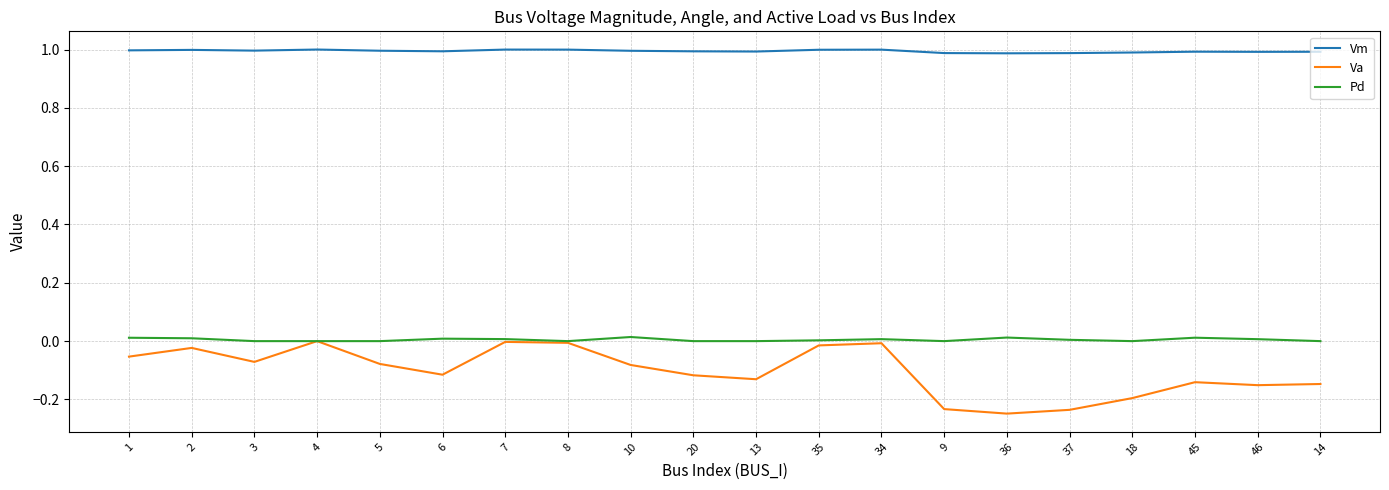

True or false: Vm and Pd cross at least once.

False